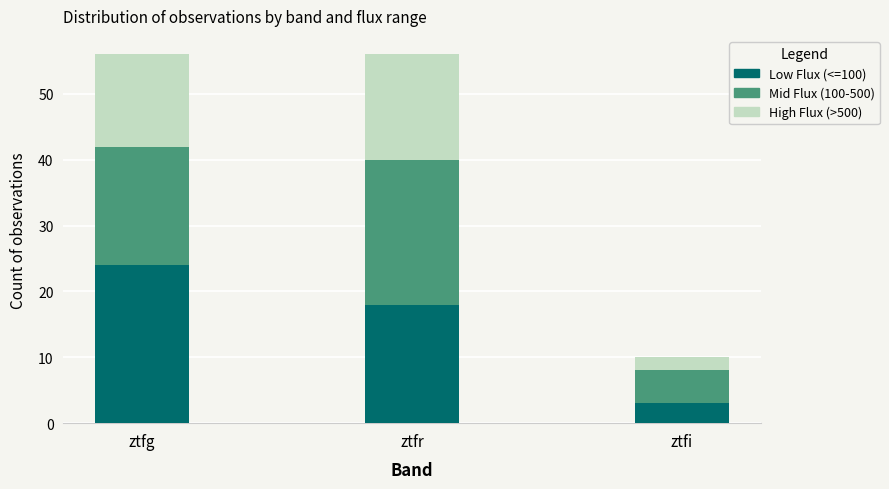

True or false: Low Flux (<=100) has a value of 39 at ztfg.

False